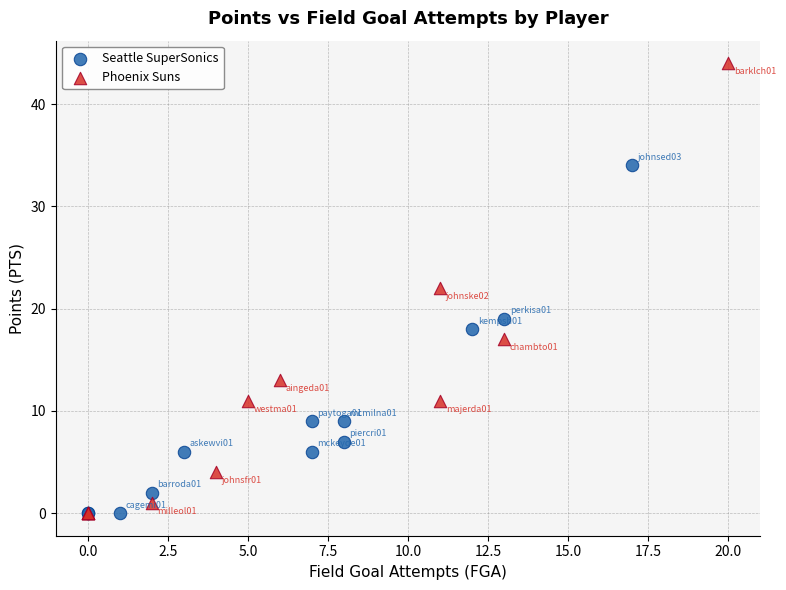

Which series has the largest Y range (max minus min)?

Phoenix Suns